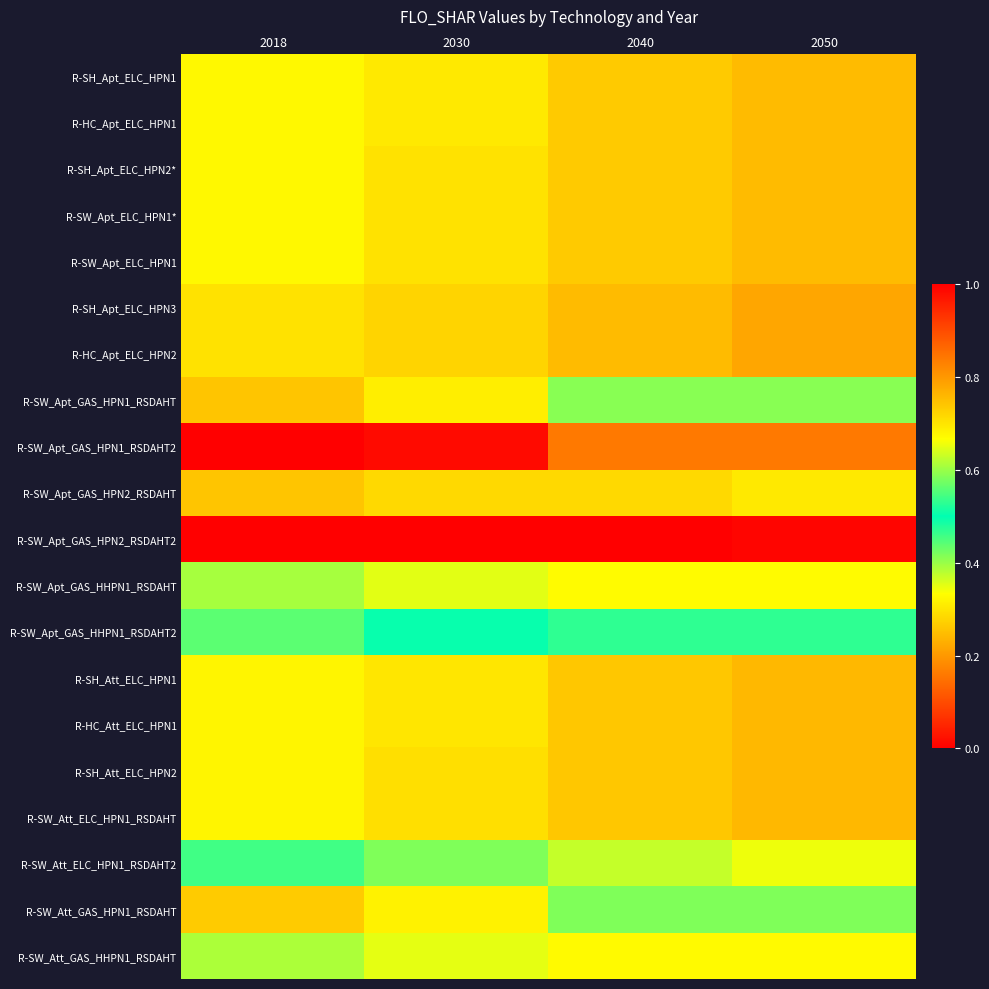

What is the spread (max minus min) of values at 2050?

0.8